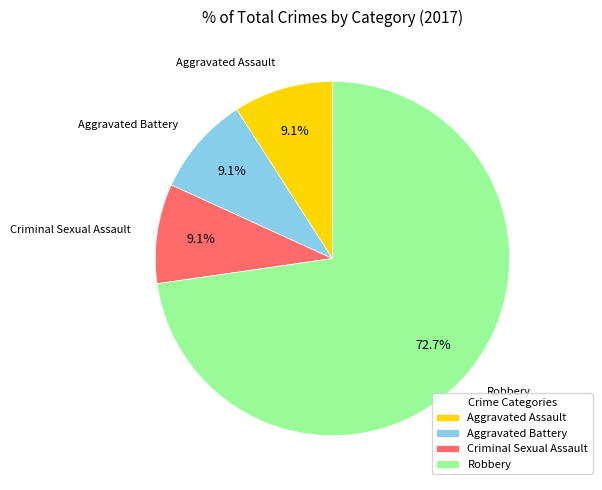

To the nearest percent, what percentage of the pie is Criminal Sexual Assault?

9%